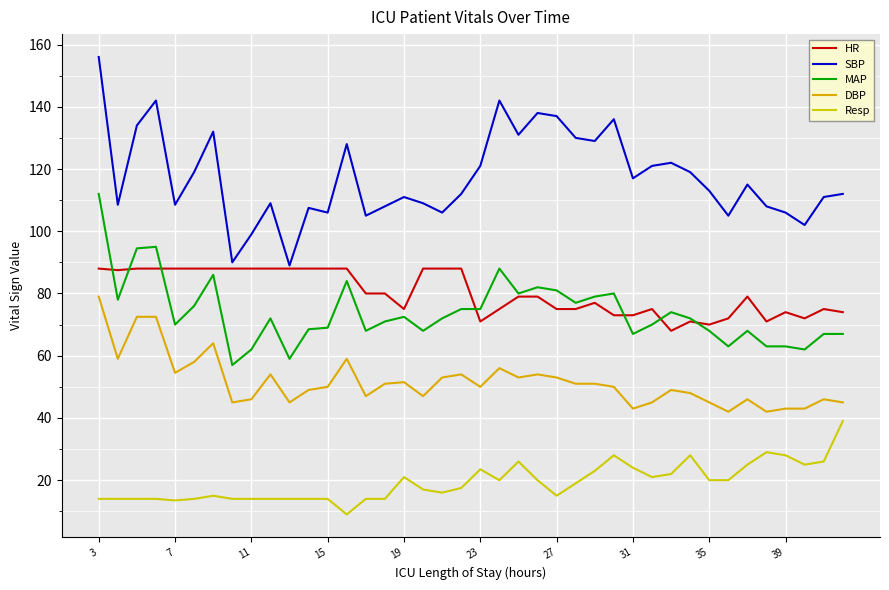

What is the value of the DBP point at the 1st from the left?

79.0